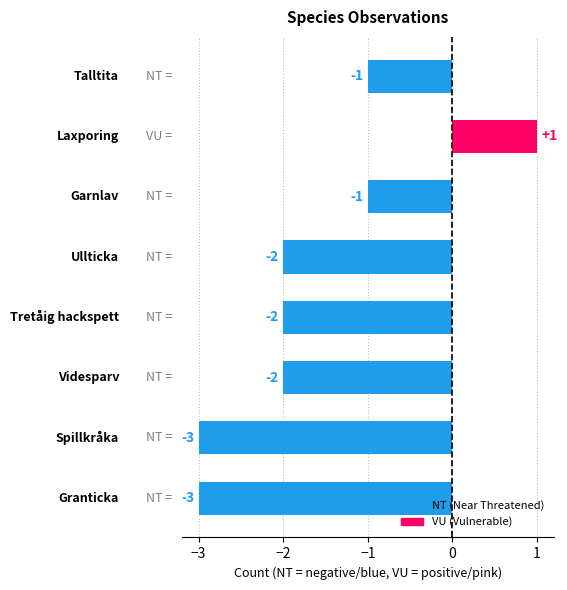

Count the number of categories in the chart.

8